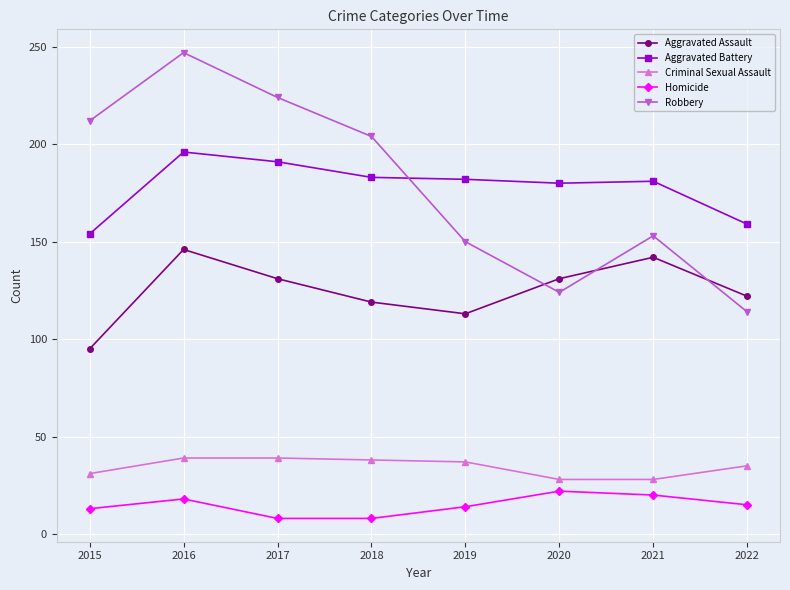

What is the lowest value of the Aggravated Battery series?

154